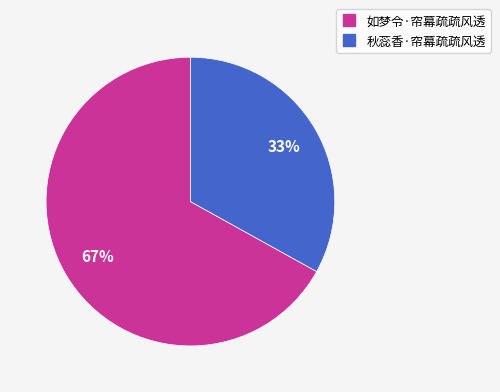

Which category has the biggest portion of the pie?

如梦令·帘幕疏疏风透